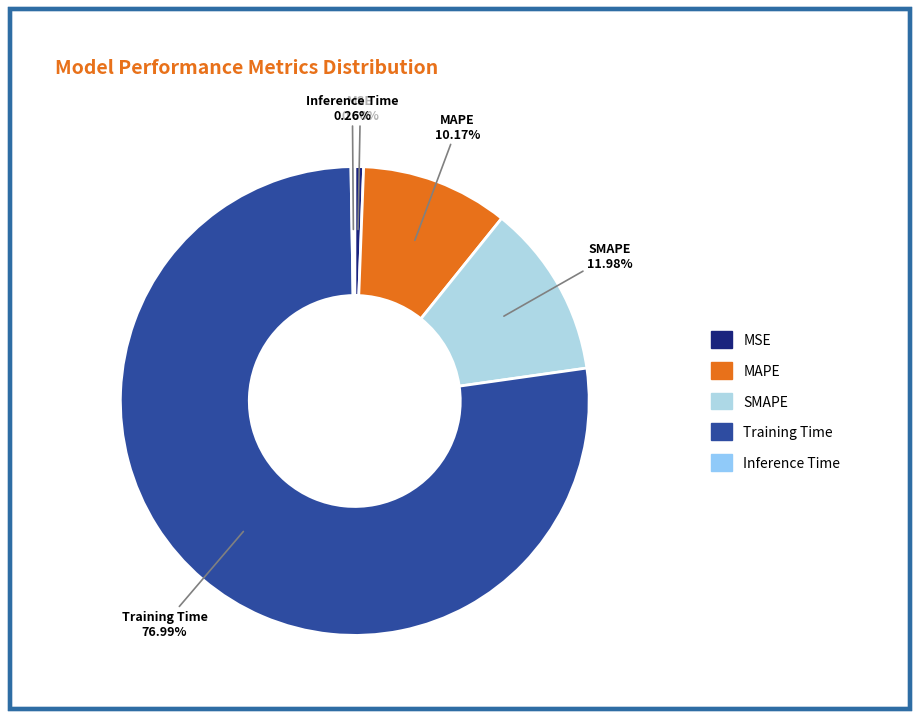

Which category has the biggest portion of the pie?

Training Time